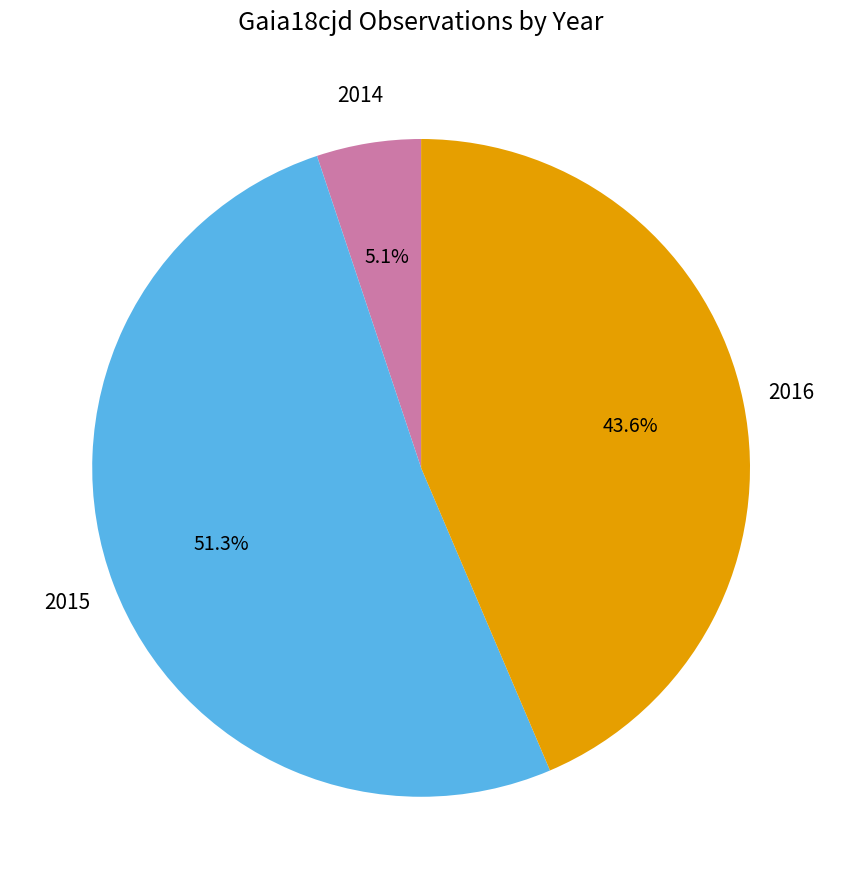

Is there any slice that represents more than half of the pie?

Yes